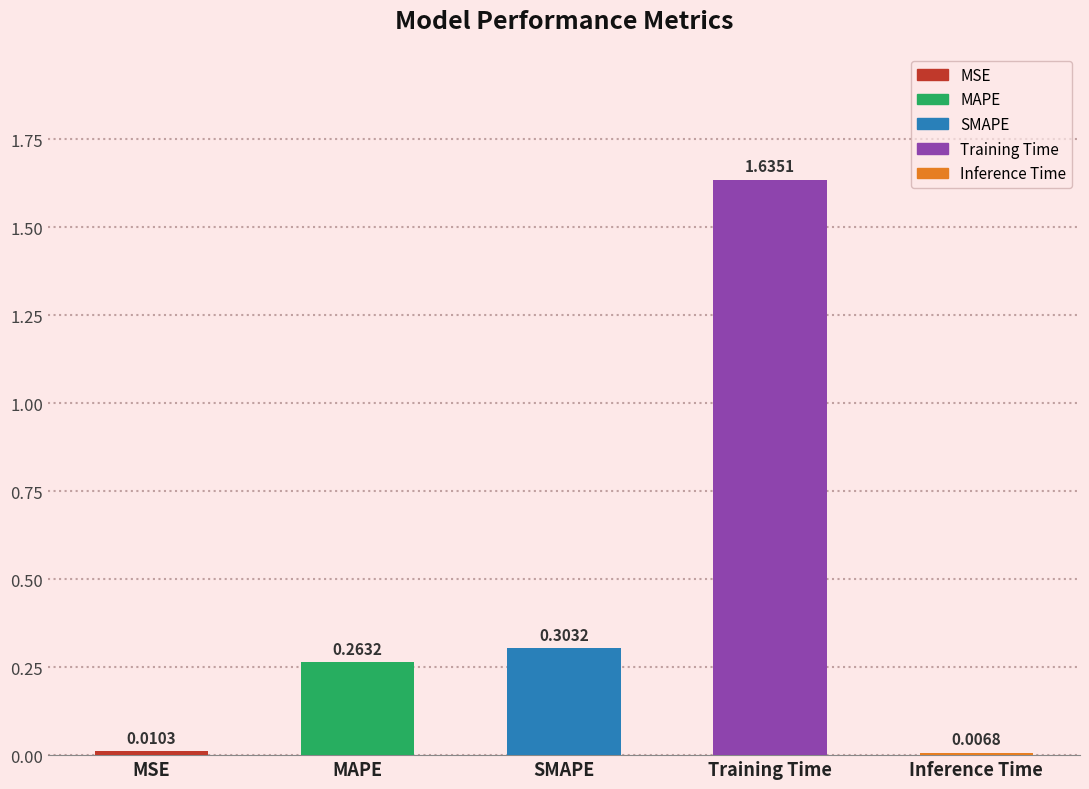

What is the average value?

0.4